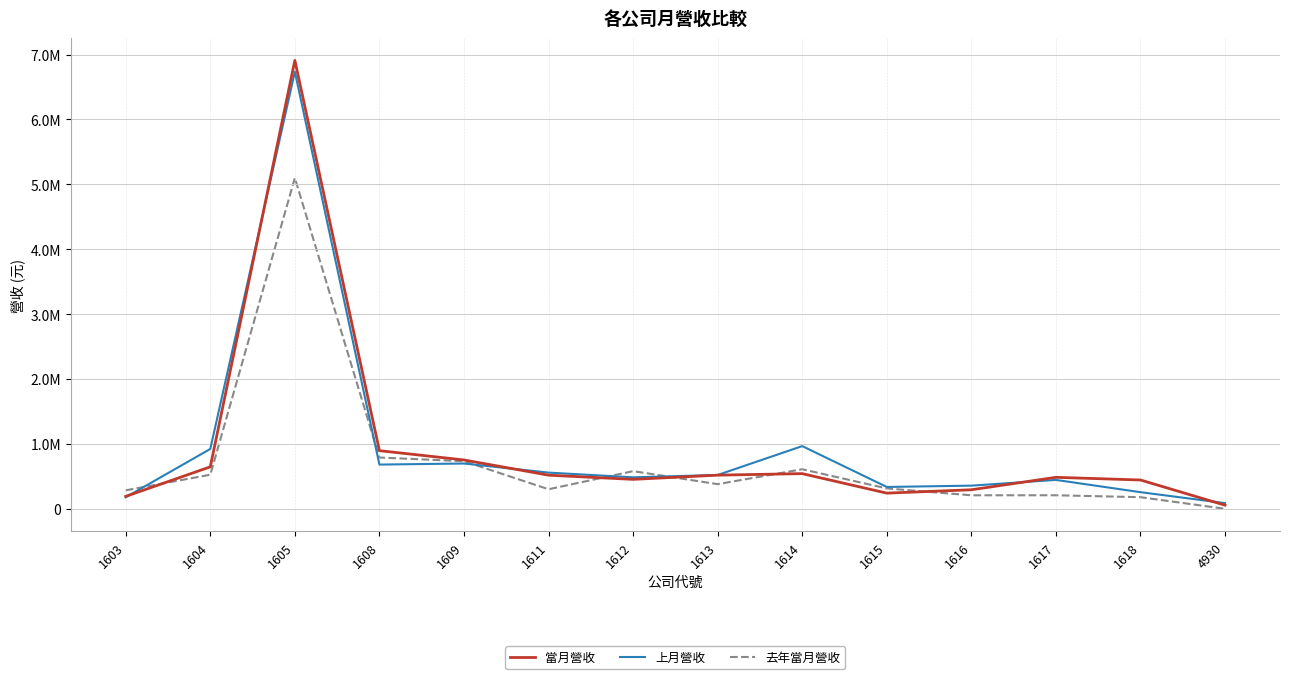

What are all the series names shown in the legend?

當月營收, 上月營收, 去年當月營收